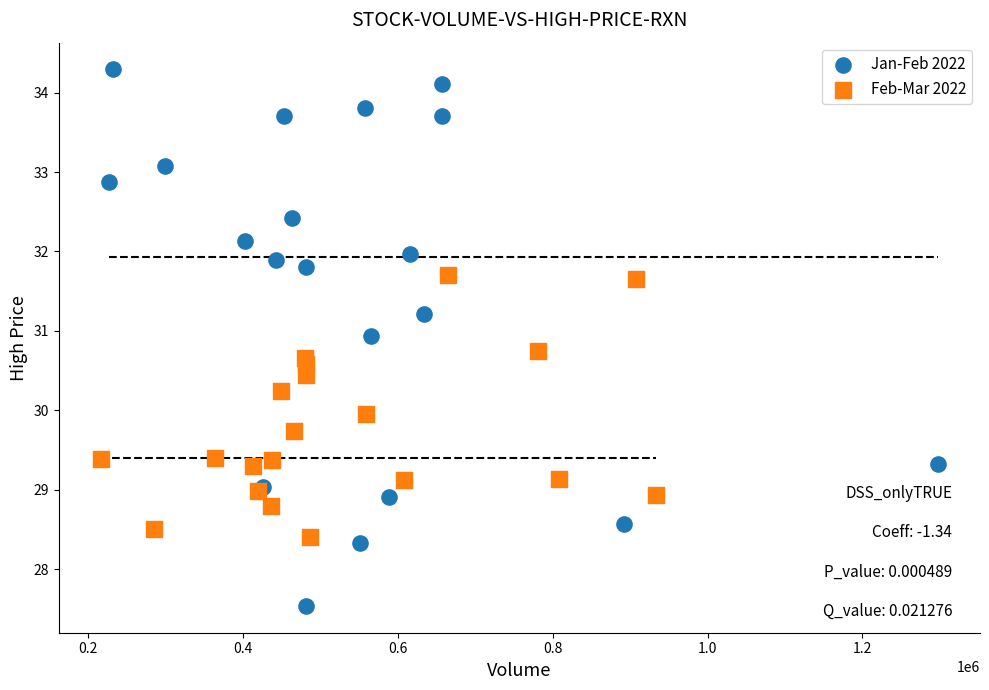

Which series contains the highest Y value?

Jan-Feb 2022